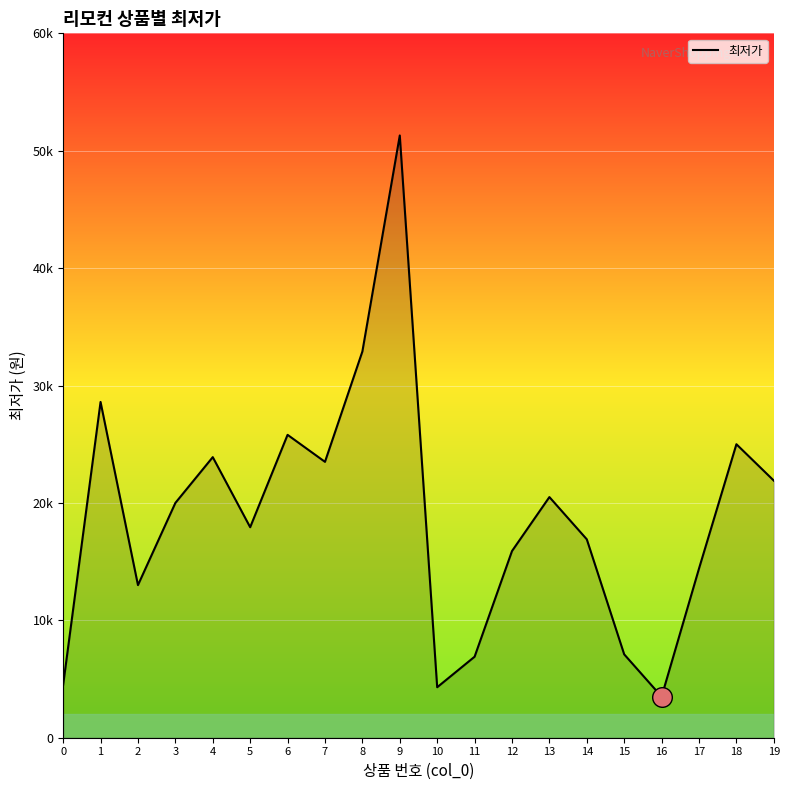

What is the change in value from 12 to 17?

-1490